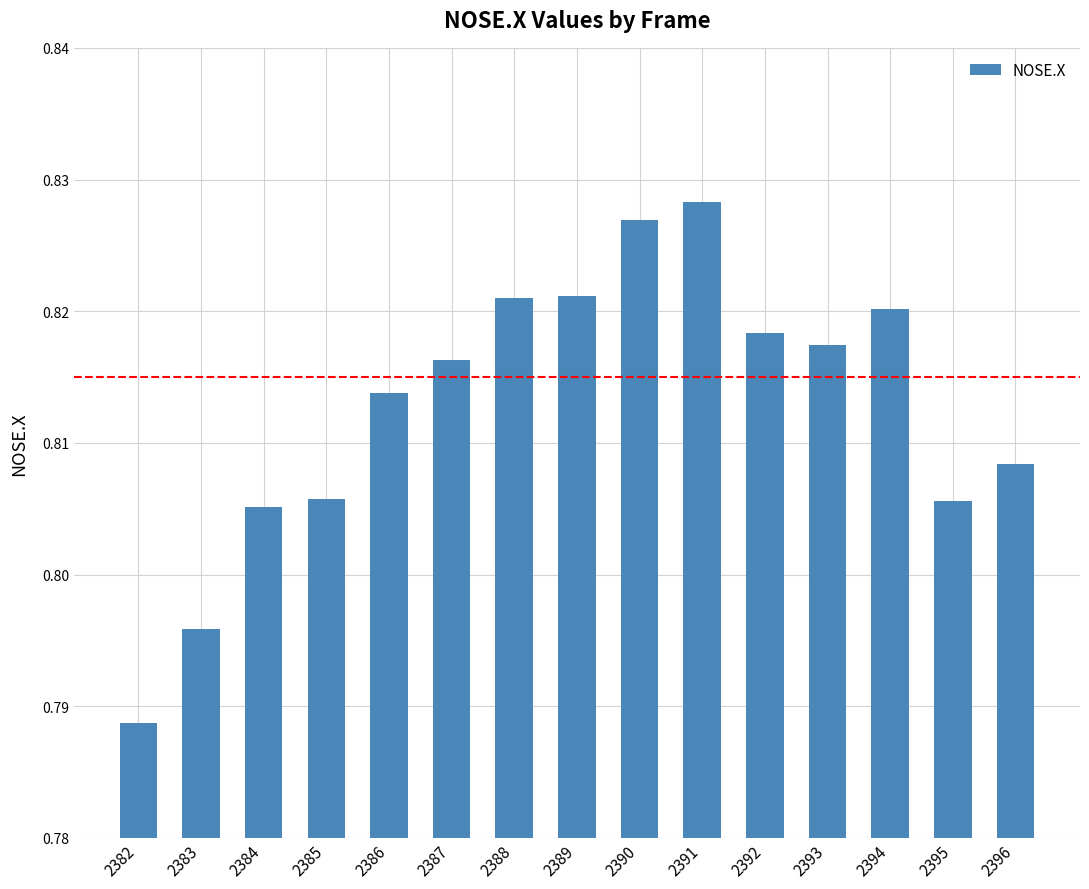

Between 2391 and 2390, which is larger?

2391